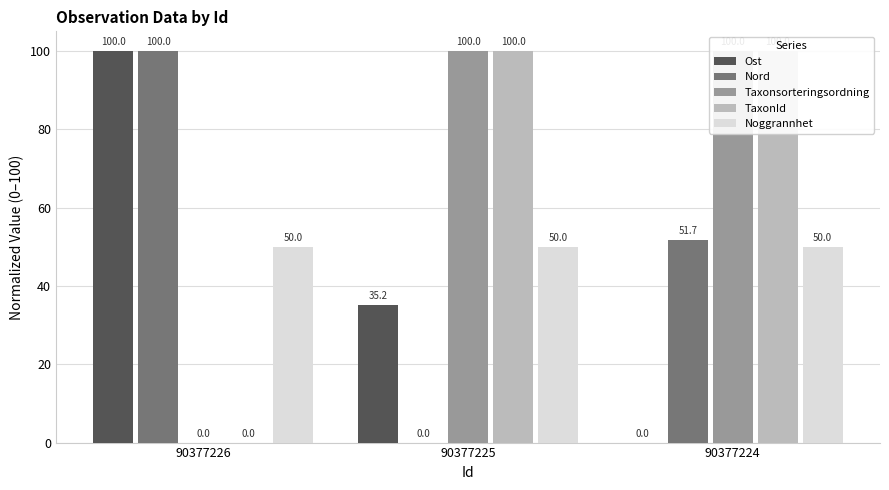

Count the number of data series in this chart.

5